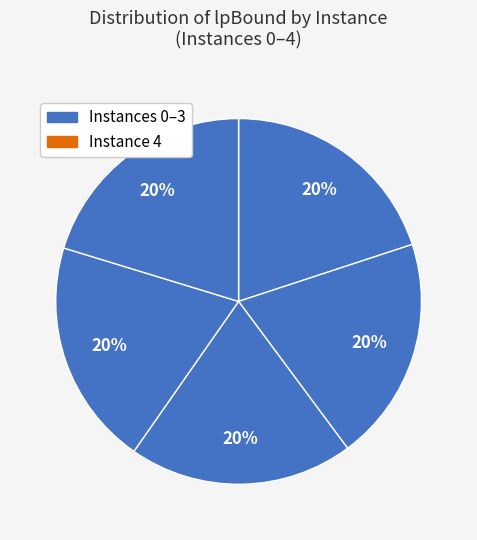

Rank the categories by value from lowest to highest.

2, 1, 0, 3, 4